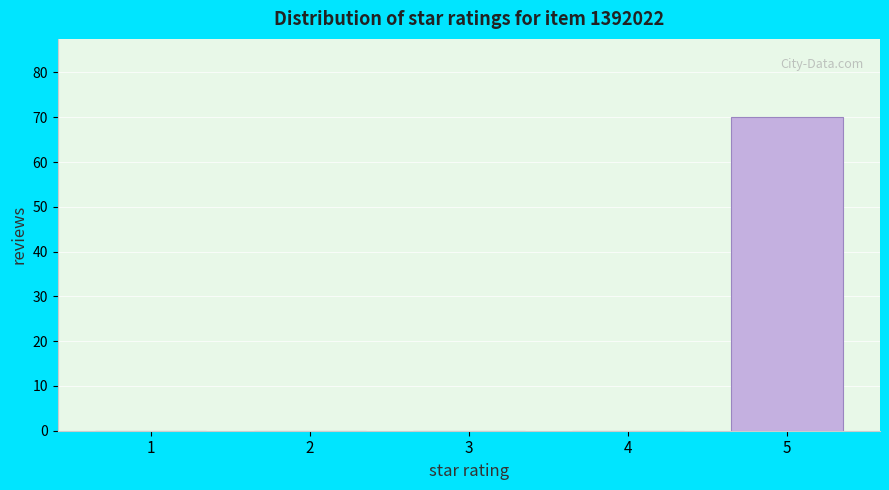

Reading left to right, extract all data points from this chart.

1=0	2=0	3=0	4=0	5=70